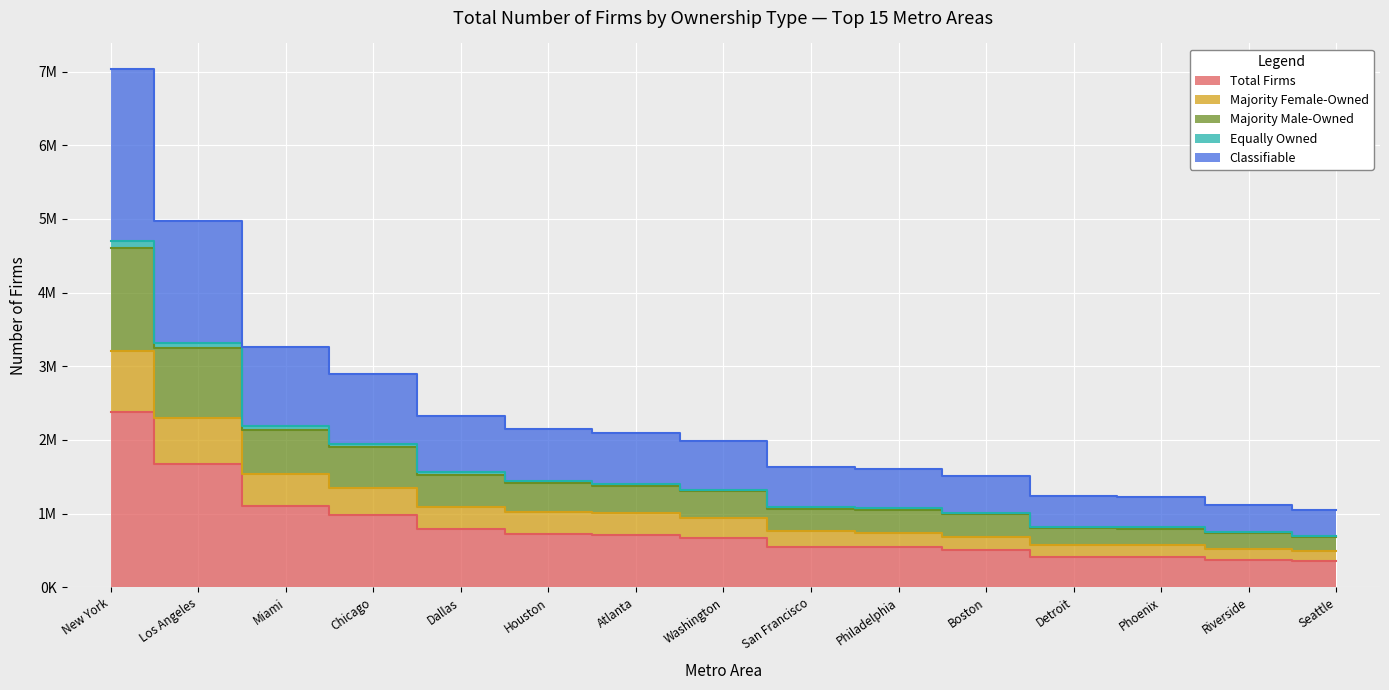

True or false: Majority Male-Owned has a value of 1905028 at Chicago.

True